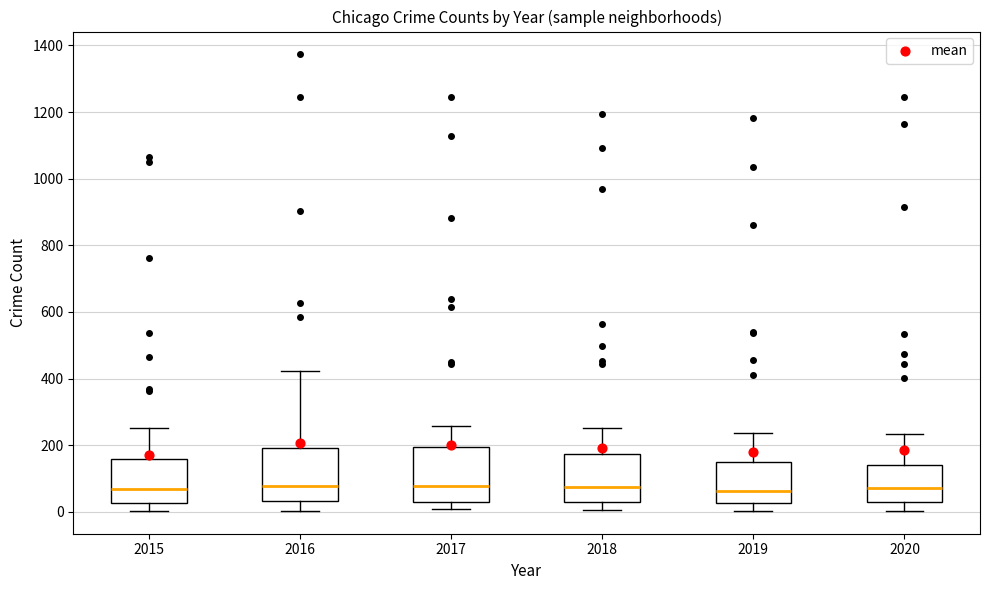

Where is the lower edge of the box at x = 2020 on the y-axis? The values are not printed on the chart, so give them approximately, as read against the axis.

40